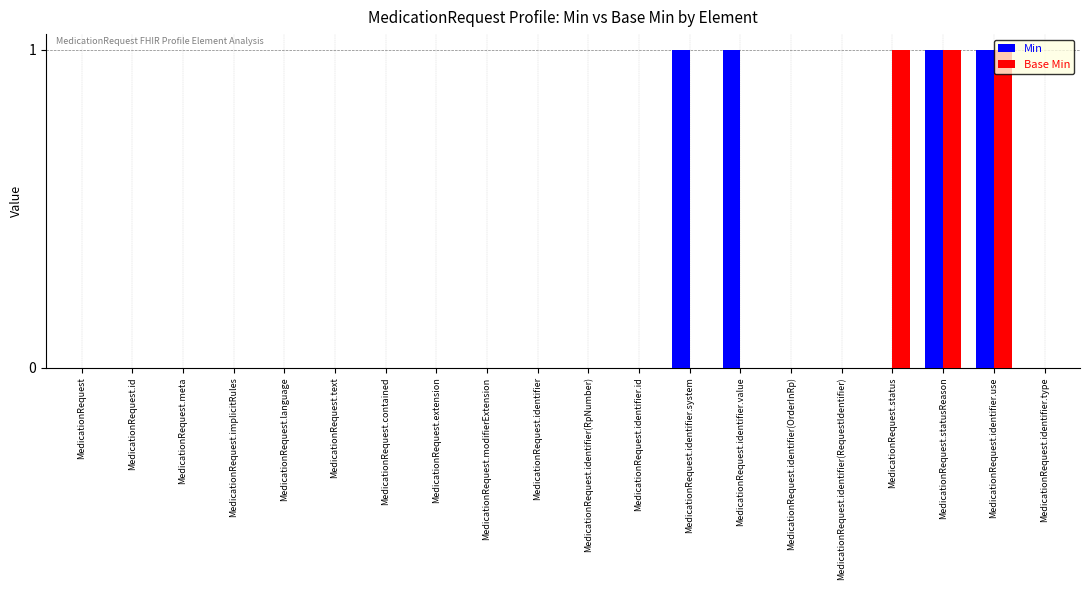

Which series has the largest total across all categories?

Min